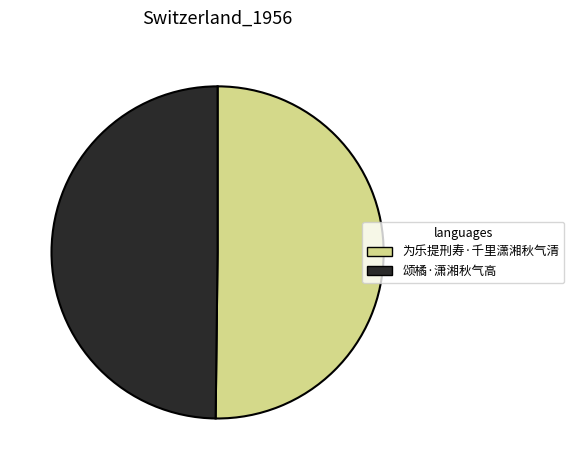

Approximately how many times larger is the value at 为乐提刑寿·千里潇湘秋气清 compared to 颂橘·潇湘秋气高?

1.0